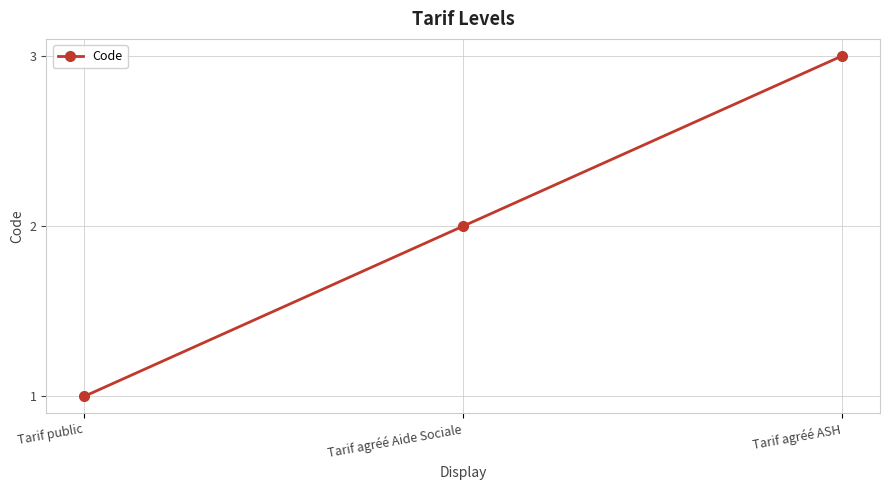

How many categories are shown in the chart?

3